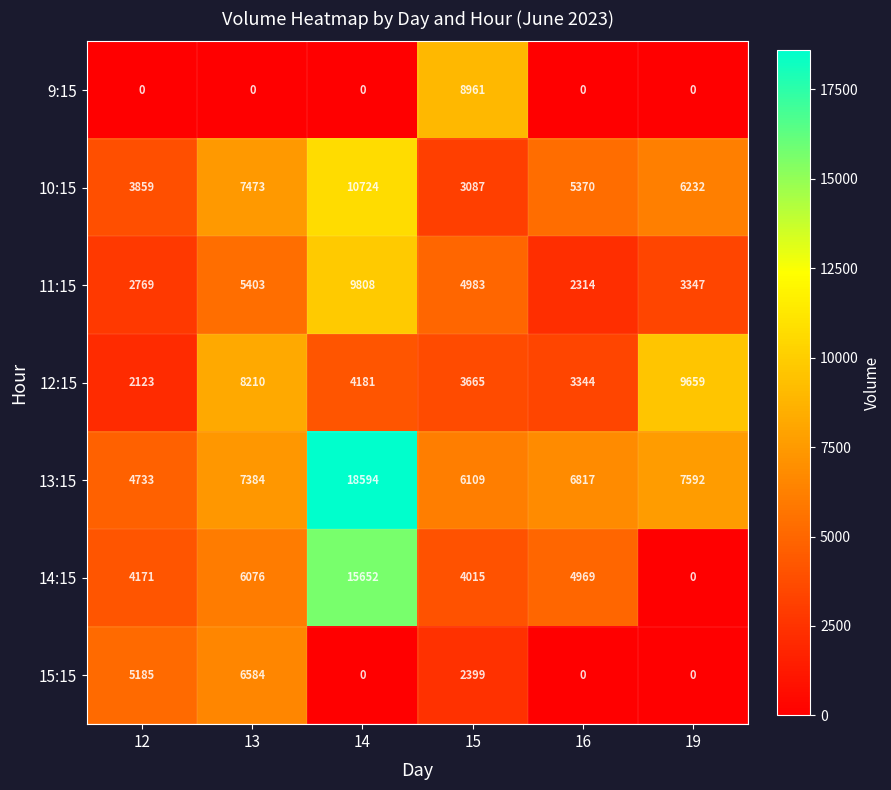

Which series has the largest total across all categories?

13:15